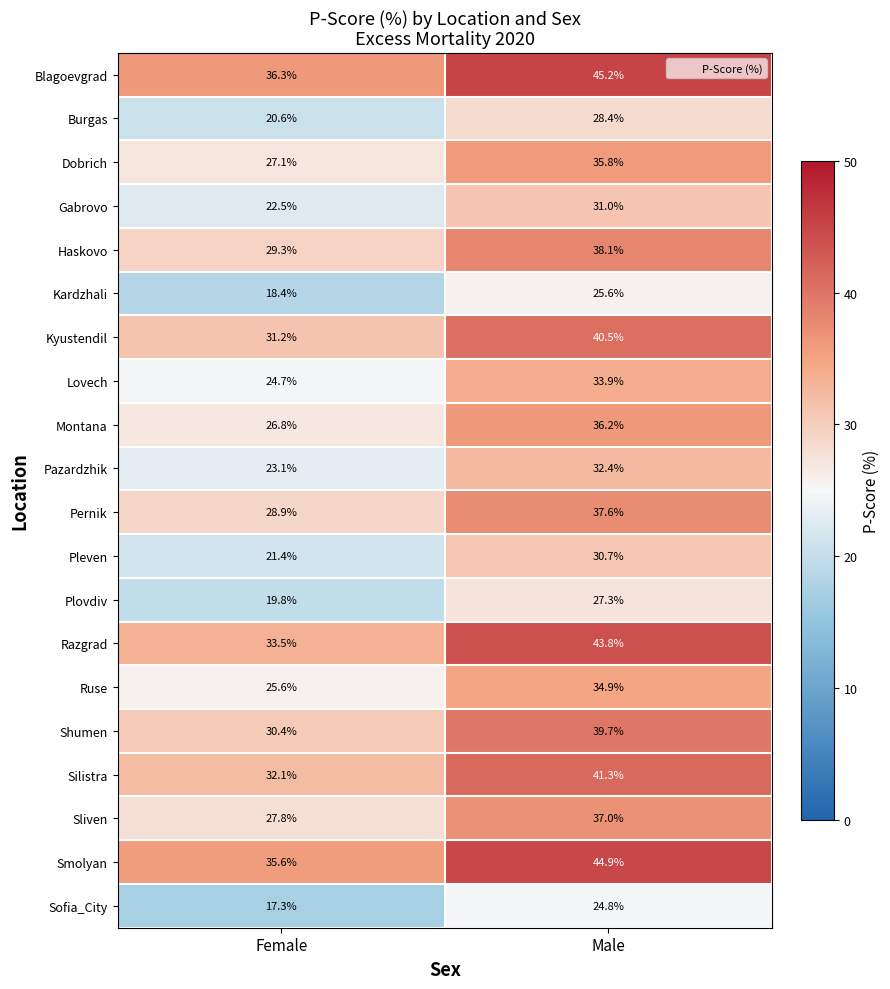

What is the sum of all Burgas values?

49.0